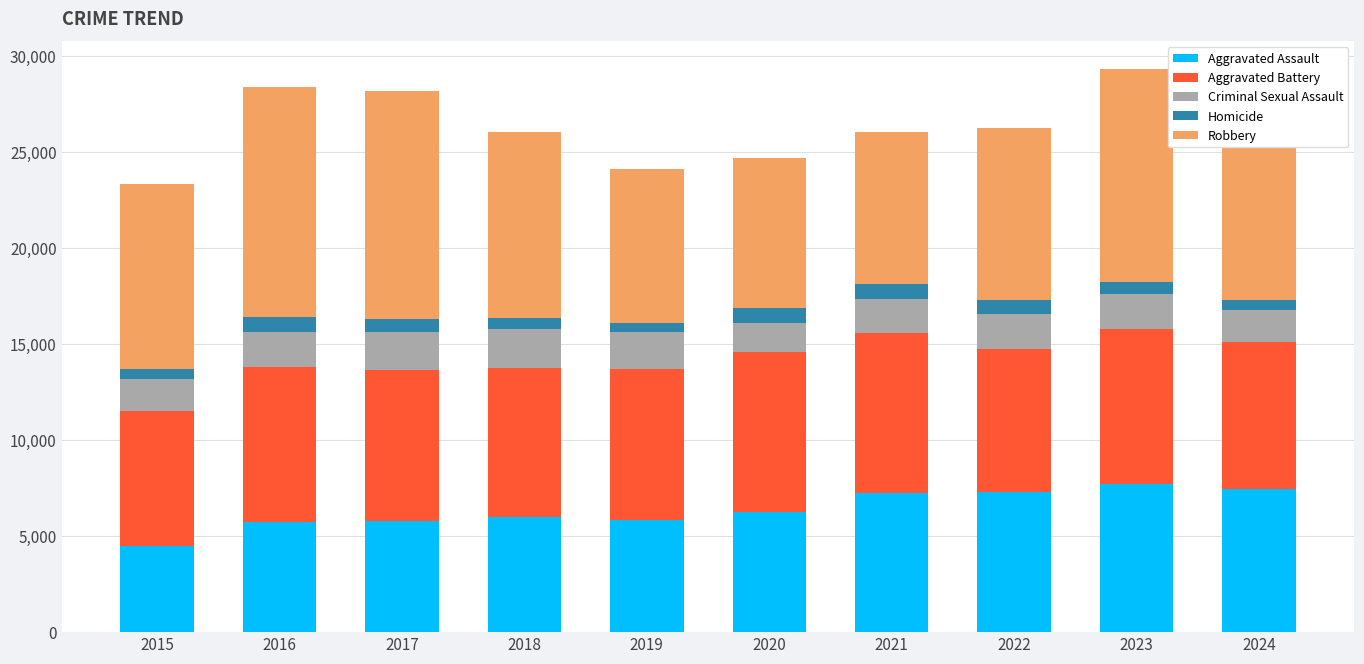

Is it true that Aggravated Assault equals 6265 at 2020?

True